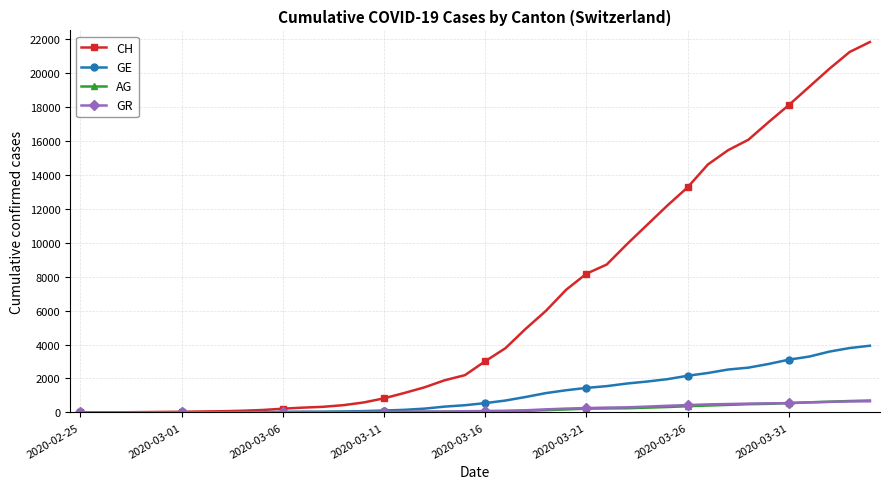

At how many categories does at least one series exceed 13016?

10